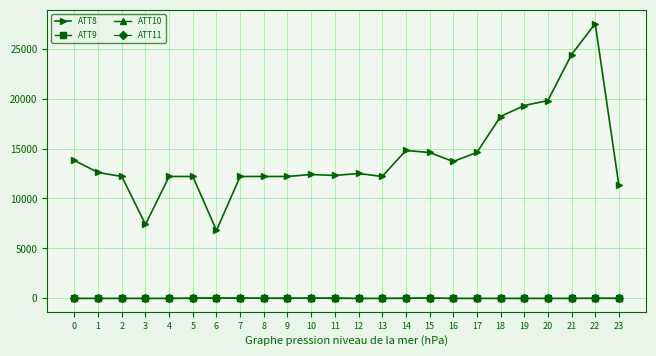

What is the value of the ATT9 point at the 5th from the left?

-10.0